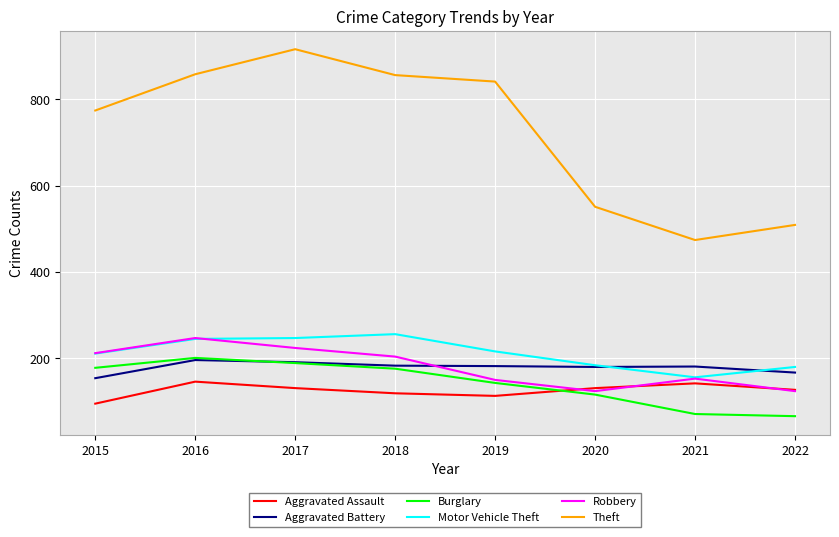

How many interior local peaks does the Burglary series have?

1